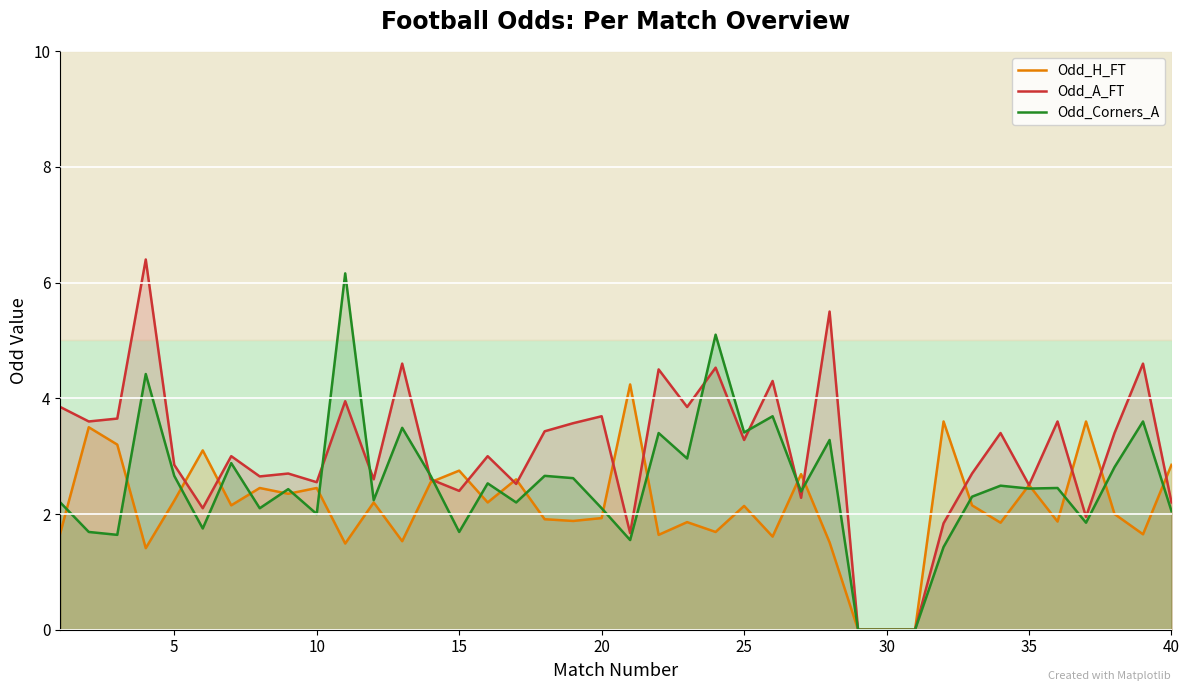

How many lines are shown in the chart?

3